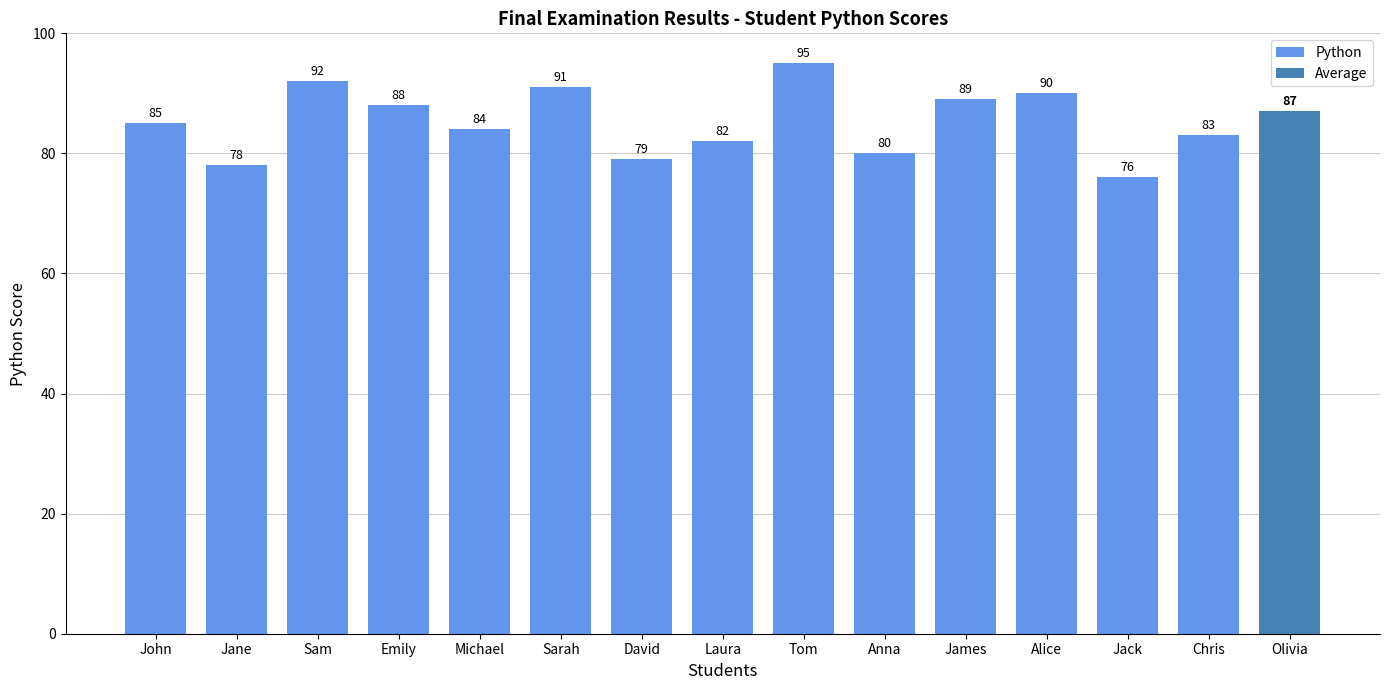

List the labels in order of Python value, smallest first.

Jack, Jane, David, Anna, Laura, Chris, Michael, John, Emily, James, Alice, Sarah, Sam, Tom